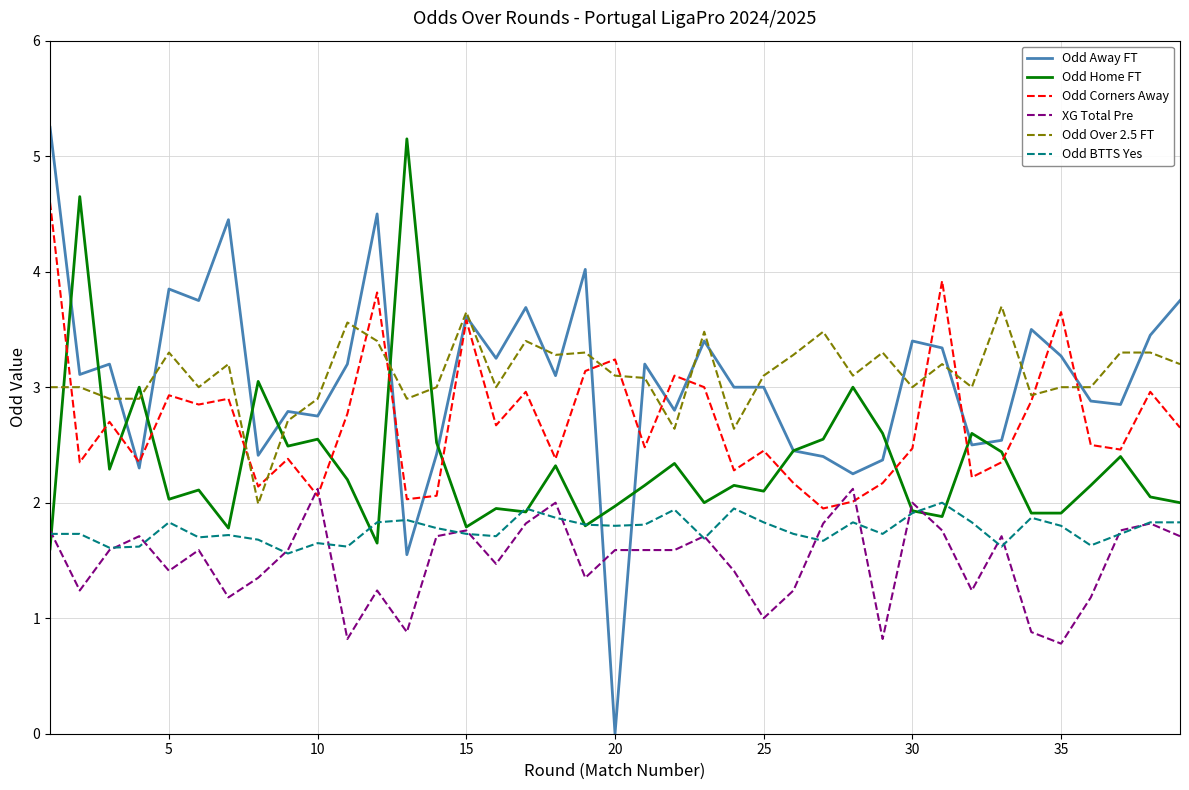

What is the sum of all Odd Corners Away values?

105.6